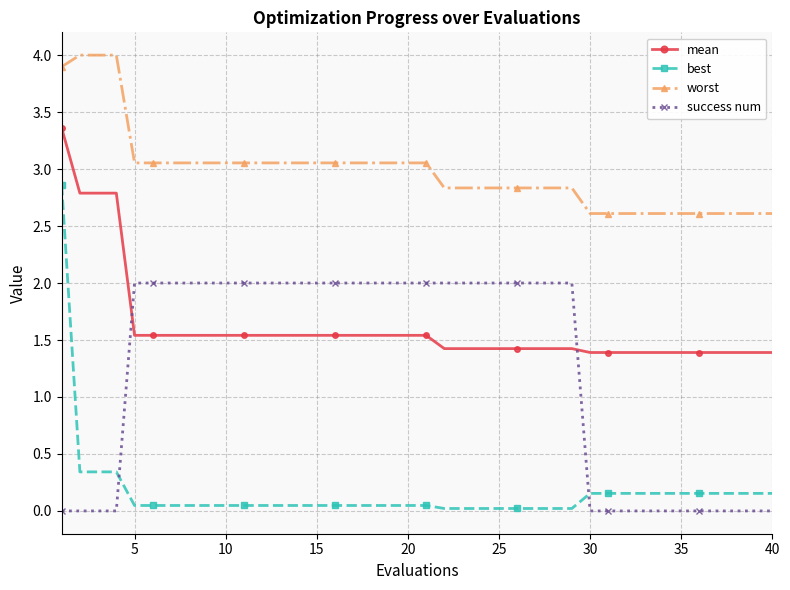

True or false: success num and worst cross at least once.

False